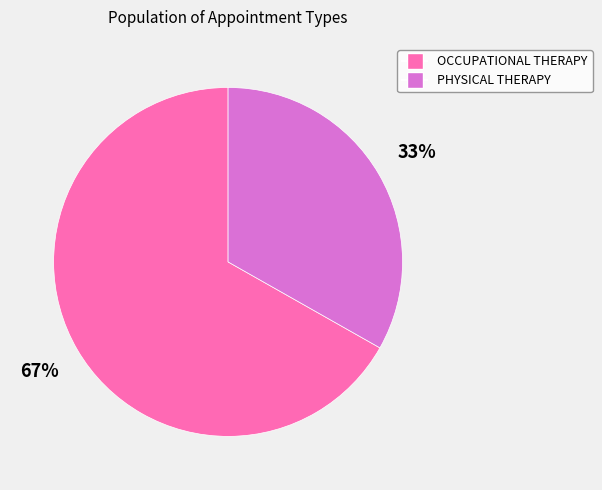

To the nearest percent, what is the average slice percentage?

50%